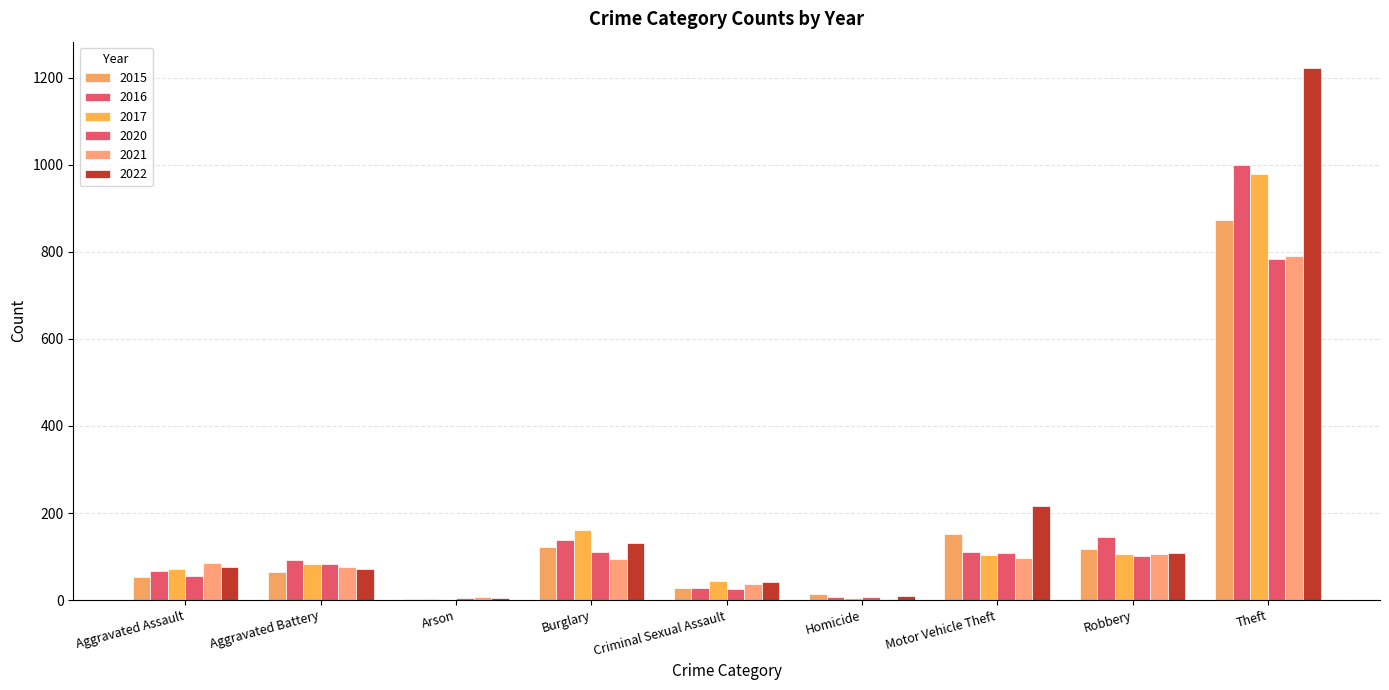

Are the bars grouped side by side (vs. stacked)?

Yes